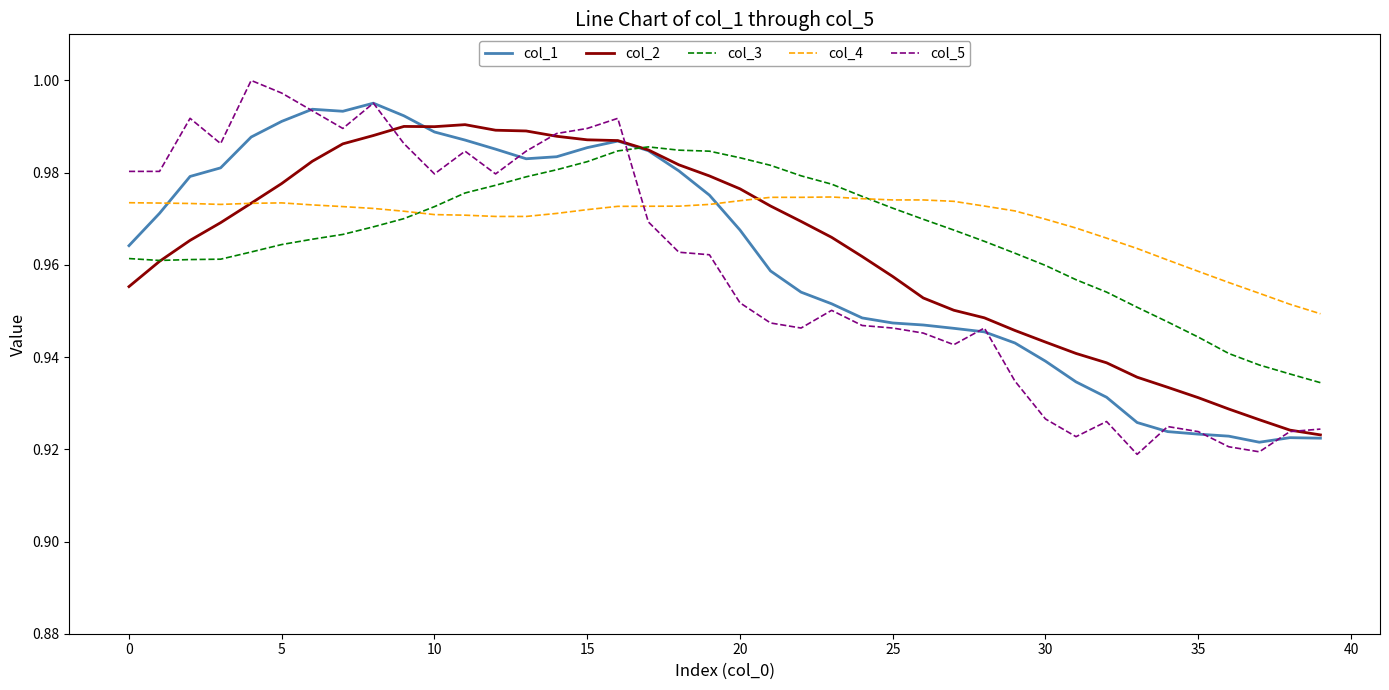

How many lines are shown in the chart?

5